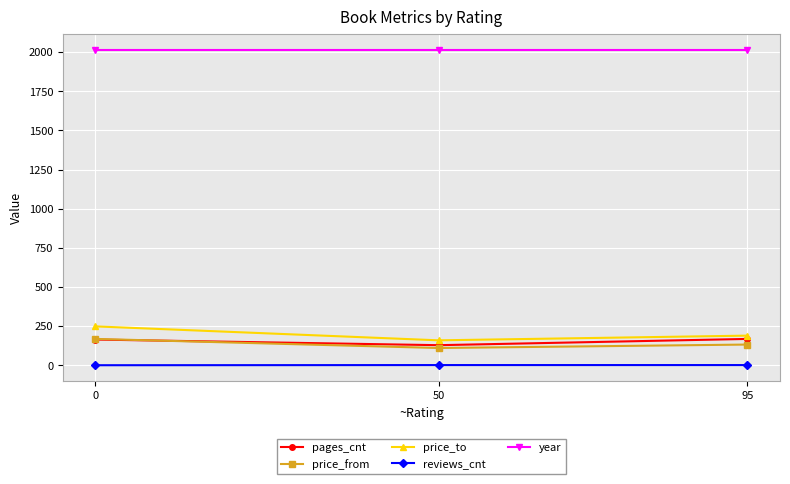

What is the difference between the pages_cnt values at 50 and 0?

36